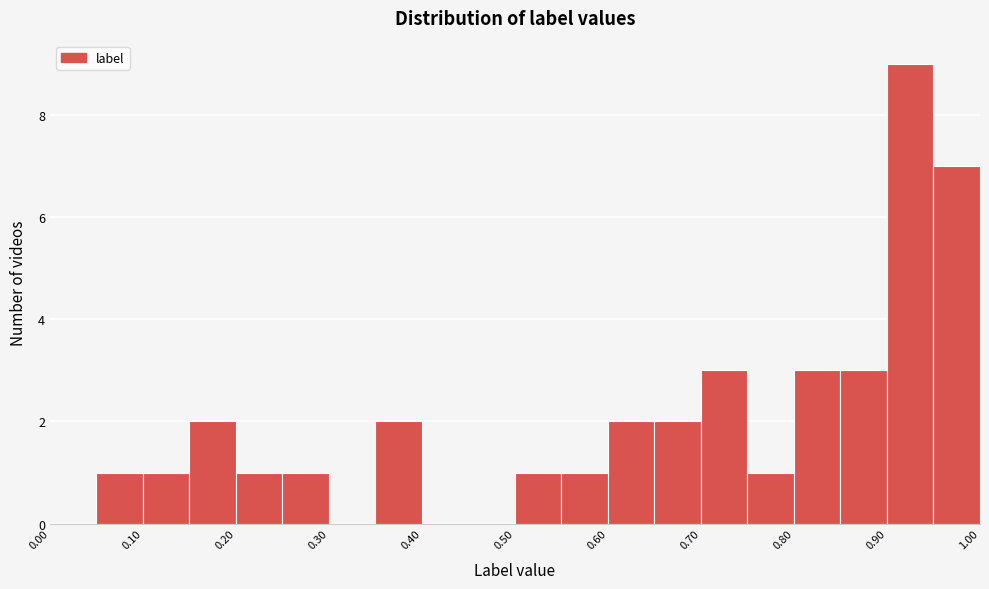

Reading left to right, transcribe this chart: for each bar, give the range it covers on the x-axis and its height. The values are not printed on the chart, so give them approximately, as read against the axis.

0.00 to 0.05: 0
0.05 to 0.10: 1
0.10 to 0.15: 1
0.15 to 0.20: 2
0.20 to 0.25: 1
0.25 to 0.30: 1
0.30 to 0.35: 0
0.35 to 0.40: 2
0.40 to 0.45: 0
0.45 to 0.50: 0
0.50 to 0.55: 1
0.55 to 0.60: 1
0.60 to 0.65: 2
0.65 to 0.70: 2
0.70 to 0.75: 3
0.75 to 0.80: 1
0.80 to 0.85: 3
0.85 to 0.90: 3
0.90 to 0.95: 9
0.95 to 1.00: 7